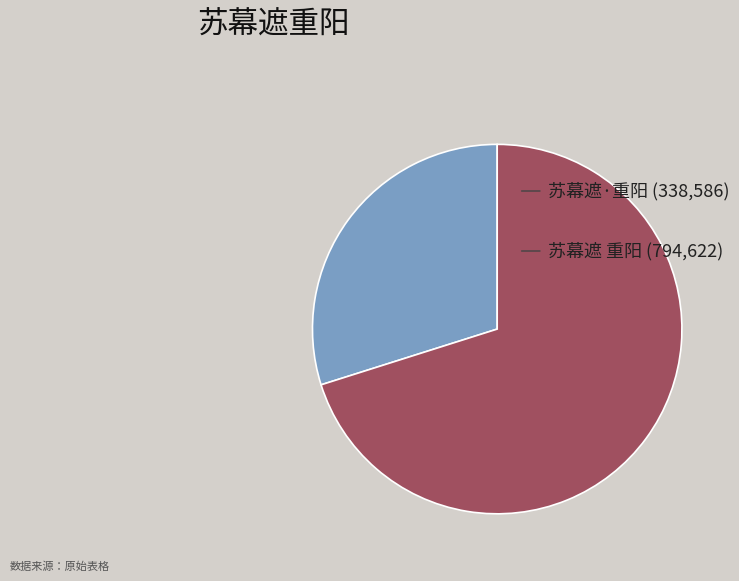

Does any single category account for the majority?

Yes